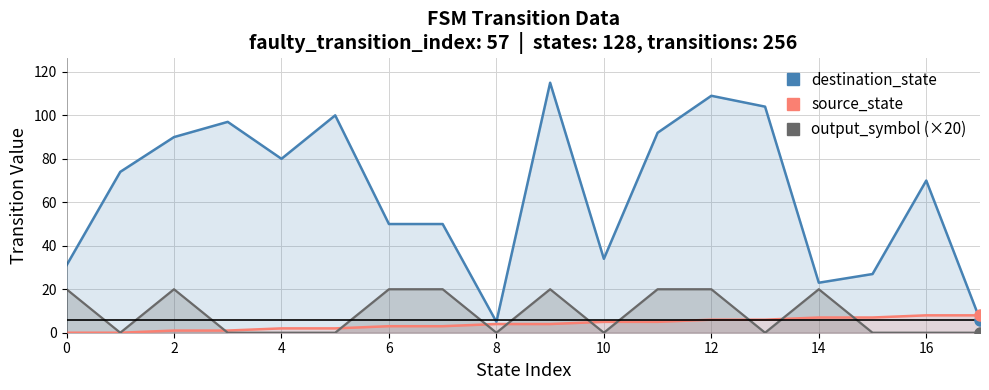

What is the approximate value of destination_state at 11?

92